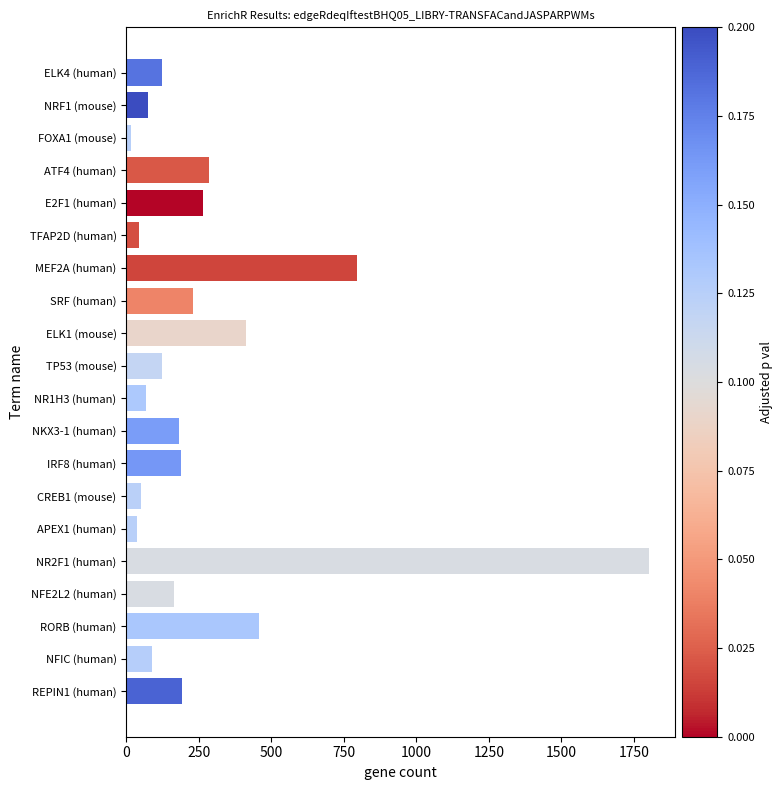

Which label corresponds to the largest value in the chart?

NR2F1 (human)